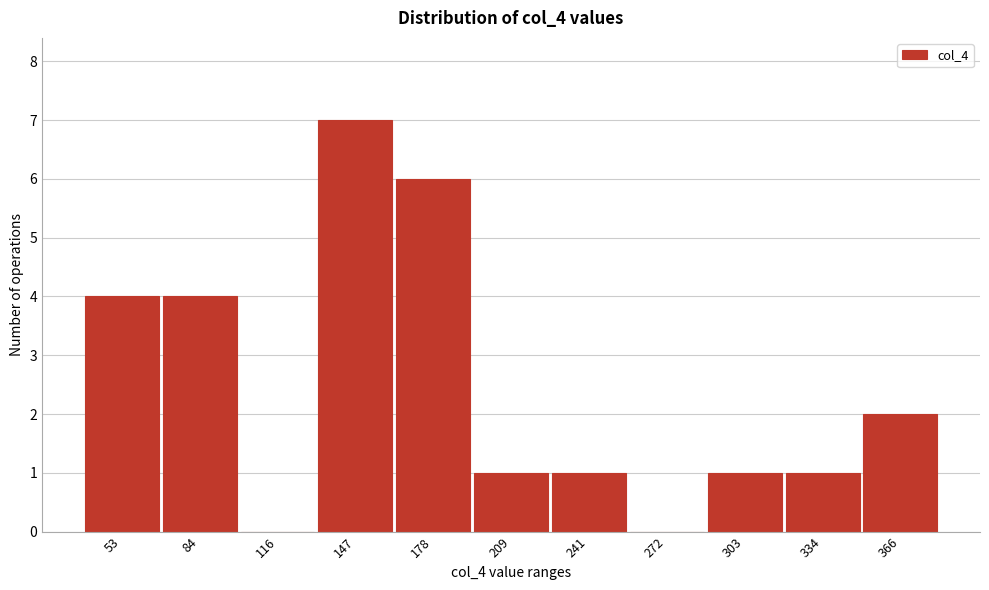

Reading left to right, transcribe all the data shown in this chart.

53=4	84=4	116=0	147=7	178=6	209=1	241=1	272=0	303=1	334=1	366=2